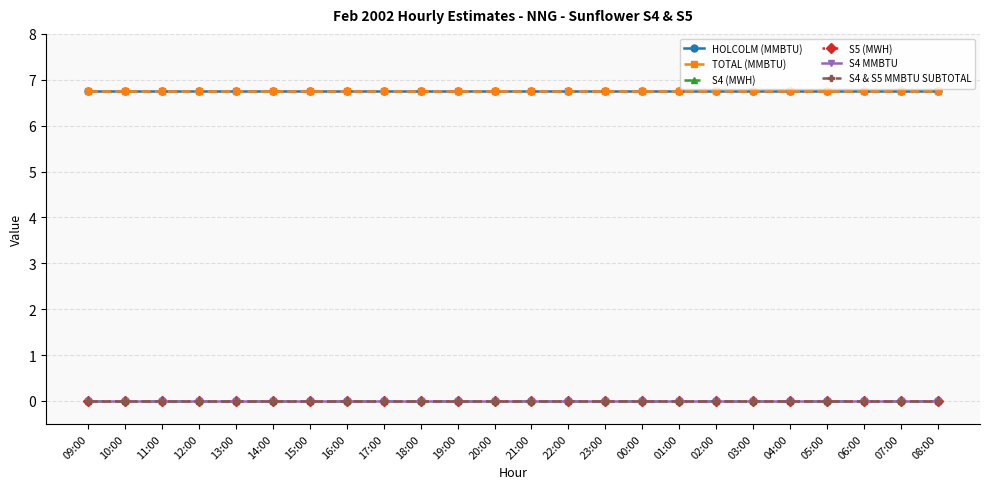

Reading left to right, what are all the values shown in this chart?

HOLCOLM (MMBTU): 09:00=6.8	10:00=6.8	11:00=6.8	12:00=6.8	13:00=6.8	14:00=6.8	15:00=6.8	16:00=6.8	17:00=6.8	18:00=6.8	19:00=6.8	20:00=6.8	21:00=6.8	22:00=6.8	23:00=6.8	00:00=6.8	01:00=6.8	02:00=6.8	03:00=6.8	04:00=6.8	05:00=6.8	06:00=6.8	07:00=6.8	08:00=6.8
TOTAL (MMBTU): 09:00=6.8	10:00=6.8	11:00=6.8	12:00=6.8	13:00=6.8	14:00=6.8	15:00=6.8	16:00=6.8	17:00=6.8	18:00=6.8	19:00=6.8	20:00=6.8	21:00=6.8	22:00=6.8	23:00=6.8	00:00=6.8	01:00=6.8	02:00=6.8	03:00=6.8	04:00=6.8	05:00=6.8	06:00=6.8	07:00=6.8	08:00=6.8
S4 (MWH): 09:00=0.0	10:00=0.0	11:00=0.0	12:00=0.0	13:00=0.0	14:00=0.0	15:00=0.0	16:00=0.0	17:00=0.0	18:00=0.0	19:00=0.0	20:00=0.0	21:00=0.0	22:00=0.0	23:00=0.0	00:00=0.0	01:00=0.0	02:00=0.0	03:00=0.0	04:00=0.0	05:00=0.0	06:00=0.0	07:00=0.0	08:00=0.0
S5 (MWH): 09:00=0.0	10:00=0.0	11:00=0.0	12:00=0.0	13:00=0.0	14:00=0.0	15:00=0.0	16:00=0.0	17:00=0.0	18:00=0.0	19:00=0.0	20:00=0.0	21:00=0.0	22:00=0.0	23:00=0.0	00:00=0.0	01:00=0.0	02:00=0.0	03:00=0.0	04:00=0.0	05:00=0.0	06:00=0.0	07:00=0.0	08:00=0.0
S4 MMBTU: 09:00=0.0	10:00=0.0	11:00=0.0	12:00=0.0	13:00=0.0	14:00=0.0	15:00=0.0	16:00=0.0	17:00=0.0	18:00=0.0	19:00=0.0	20:00=0.0	21:00=0.0	22:00=0.0	23:00=0.0	00:00=0.0	01:00=0.0	02:00=0.0	03:00=0.0	04:00=0.0	05:00=0.0	06:00=0.0	07:00=0.0	08:00=0.0
S4 & S5 MMBTU SUBTOTAL: 09:00=0.0	10:00=0.0	11:00=0.0	12:00=0.0	13:00=0.0	14:00=0.0	15:00=0.0	16:00=0.0	17:00=0.0	18:00=0.0	19:00=0.0	20:00=0.0	21:00=0.0	22:00=0.0	23:00=0.0	00:00=0.0	01:00=0.0	02:00=0.0	03:00=0.0	04:00=0.0	05:00=0.0	06:00=0.0	07:00=0.0	08:00=0.0